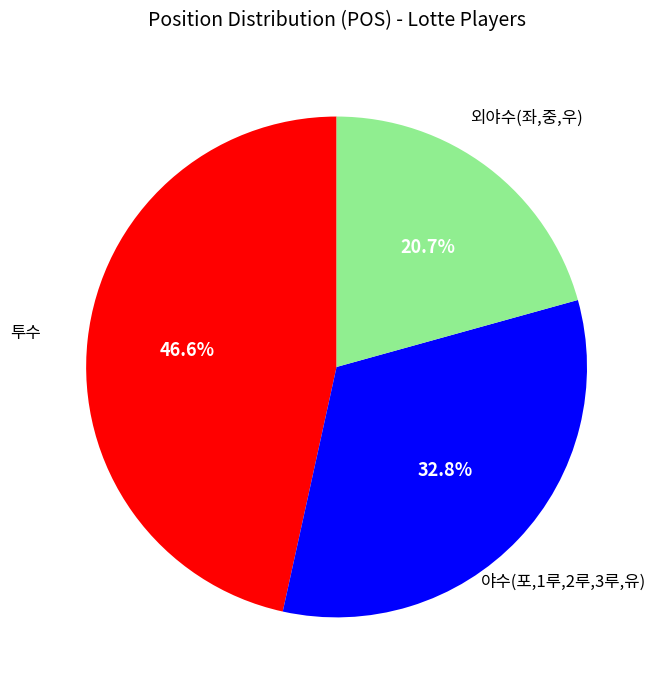

Is there any slice that represents more than half of the pie?

No